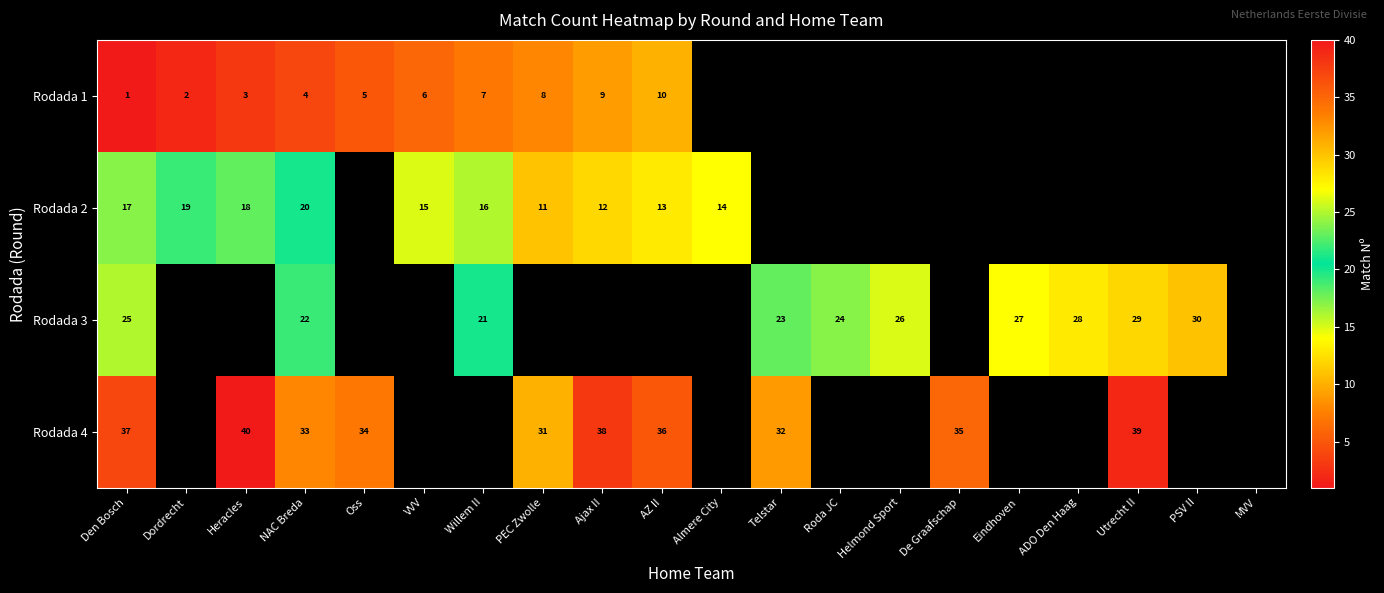

At which category is the sum across all series the highest?

Den Bosch